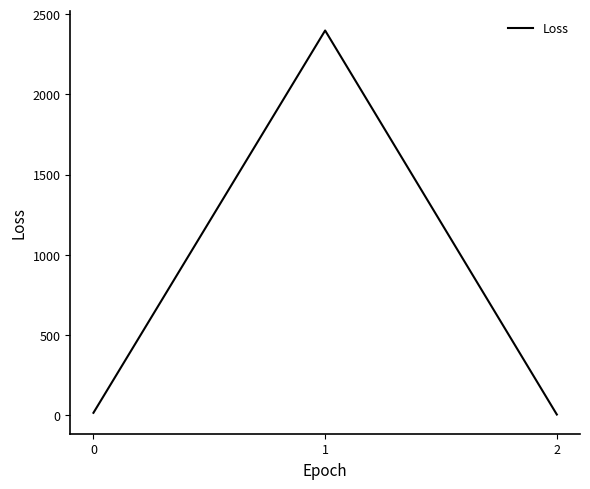

What is the greatest value displayed?

2398.8